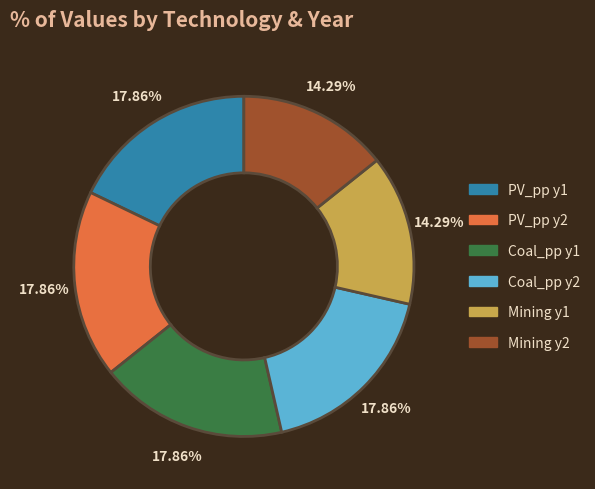

Count the number of slices in the pie.

6